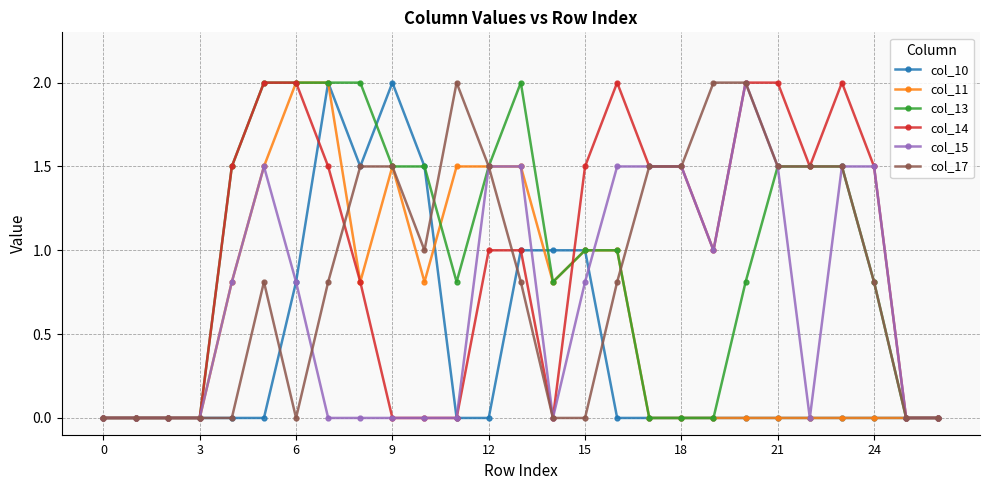

True or false: col_17 has more than 1 points higher than both neighbors.

True